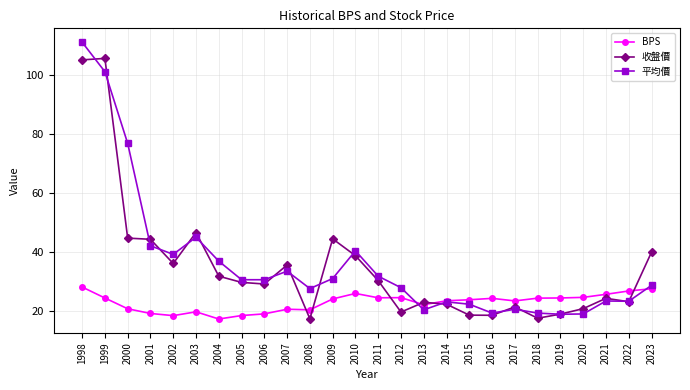

At which label does BPS reach its minimum?

2004